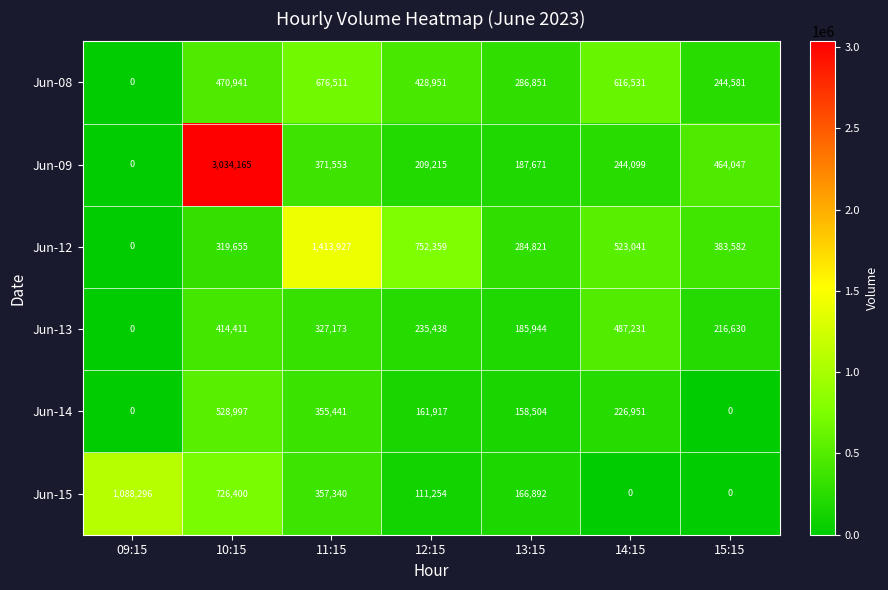

Where does the Jun-14 series first go above 161917?

10:15